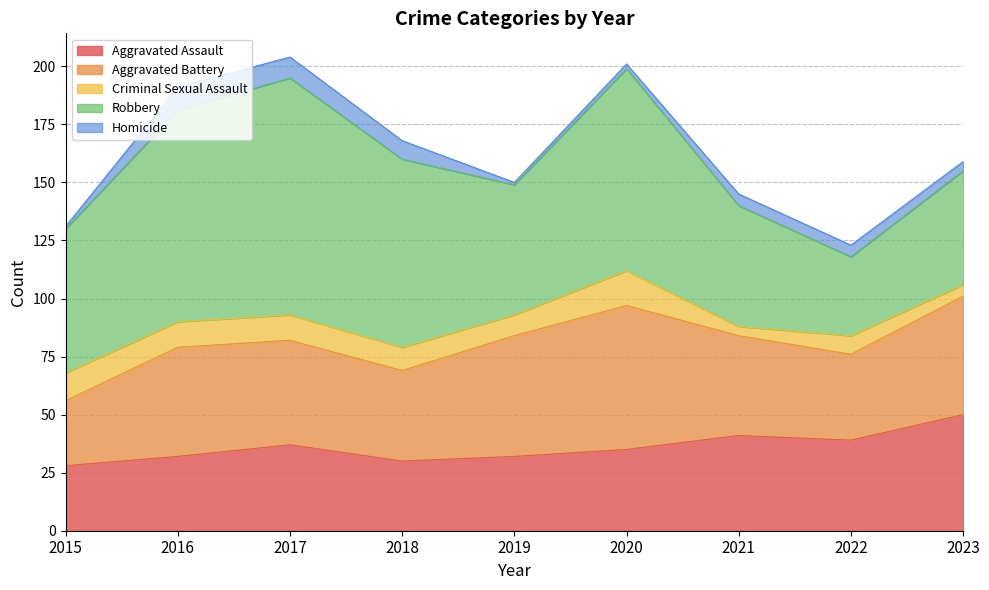

In Robbery, how many points are lower than both neighbors (excluding endpoints)?

2